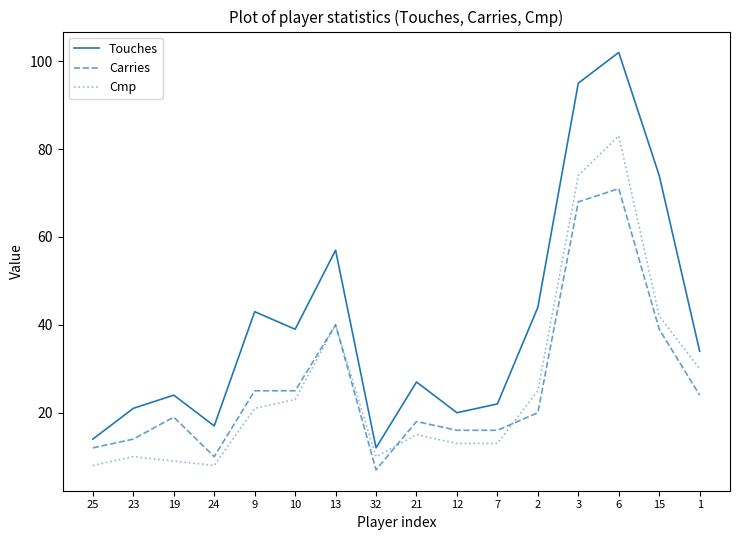

What is the difference between the second highest and second lowest values in the Carries series?

58